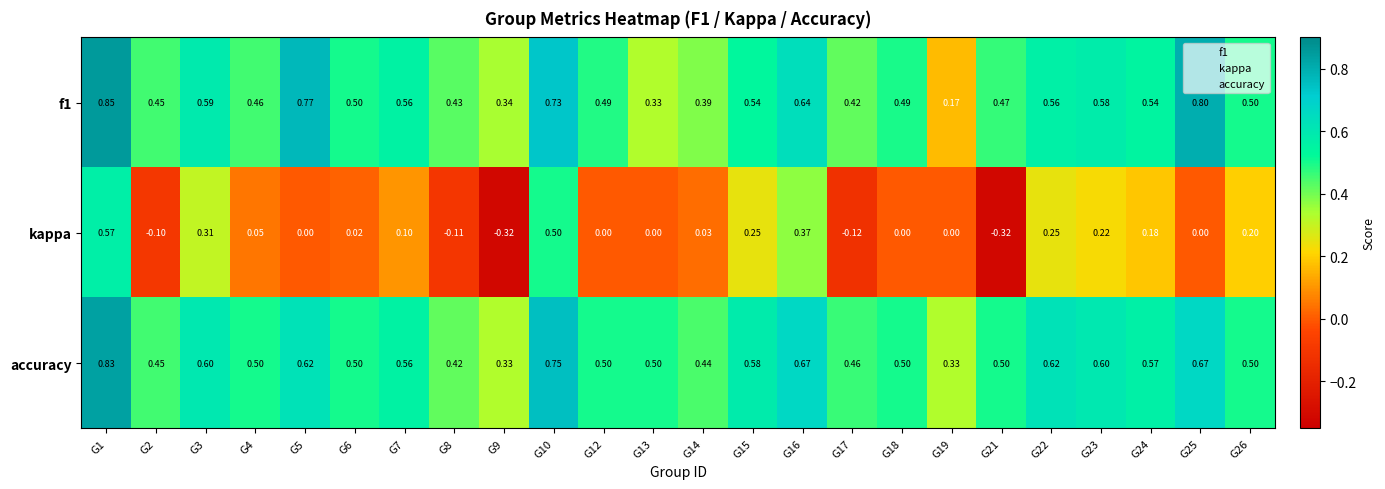

At how many categories does at least one series exceed 0?

24